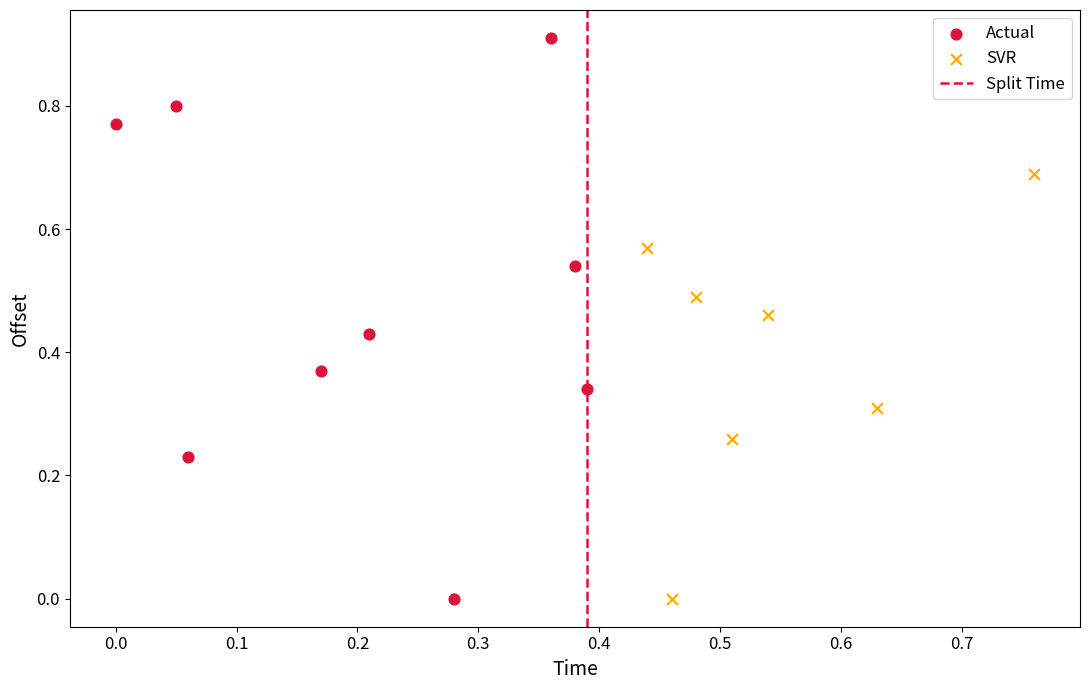

Which series has the widest spread of Y values?

Actual